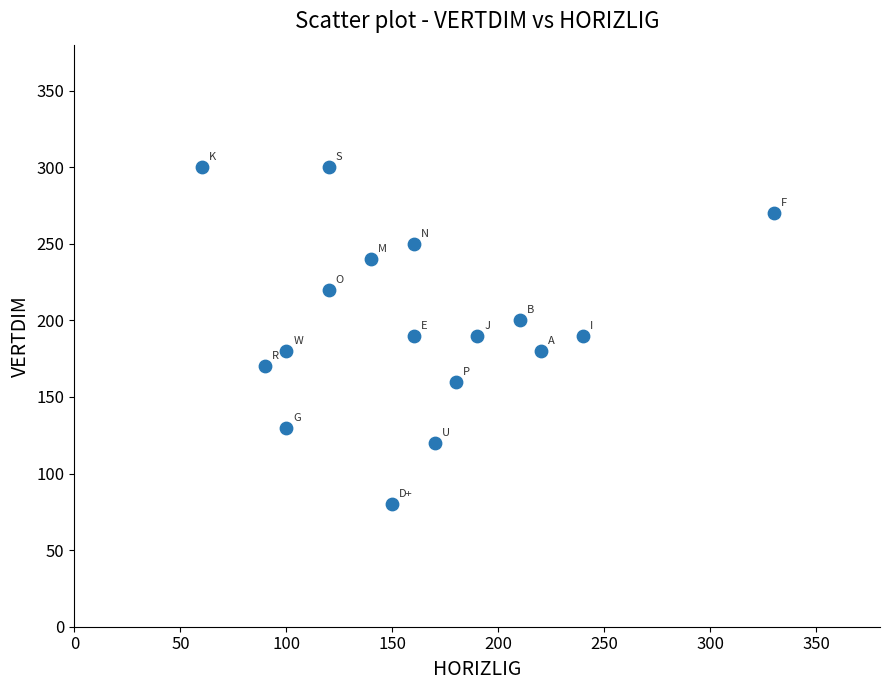

What is the range of X values (max minus min)?

270